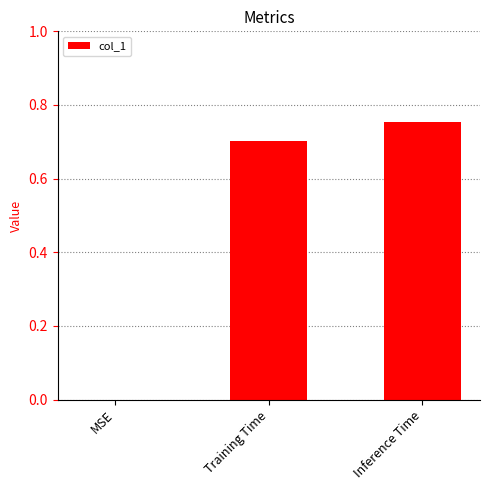

How many distinct data groups are displayed?

1